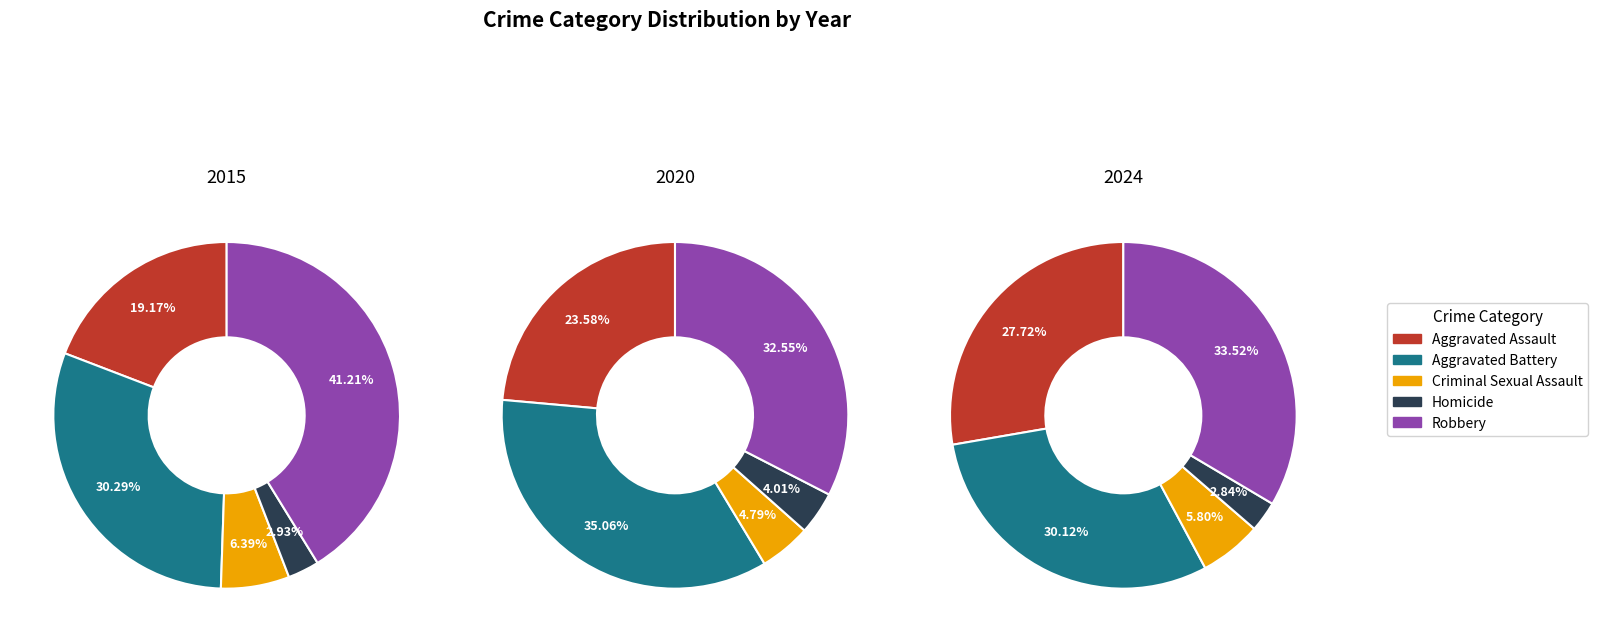

Is the sum of Homicide and Robbery greater than half?

No